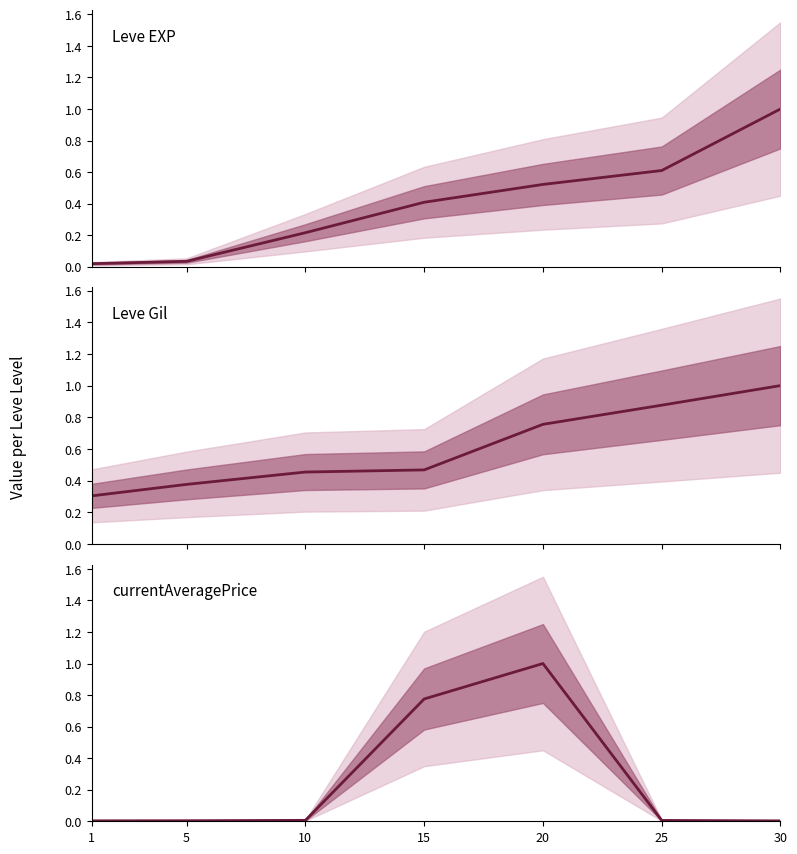

Is it true that Leve EXP equals 0.0 at 1?

False